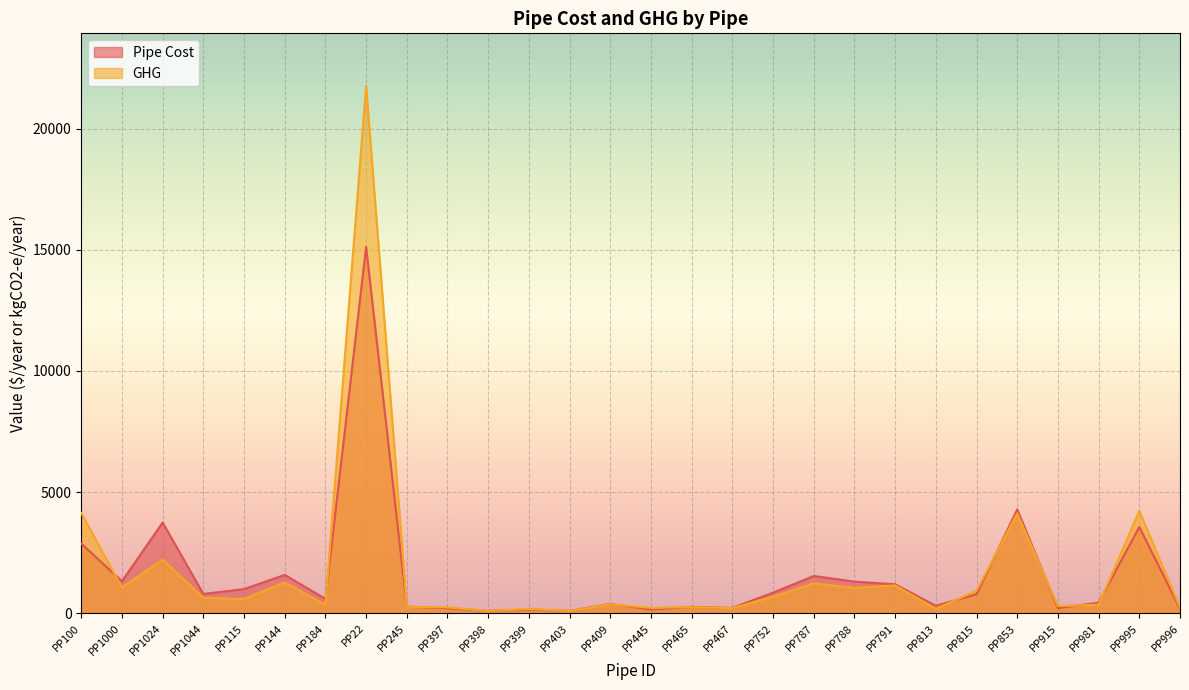

What is the label of the 7th point from the right?

PP813